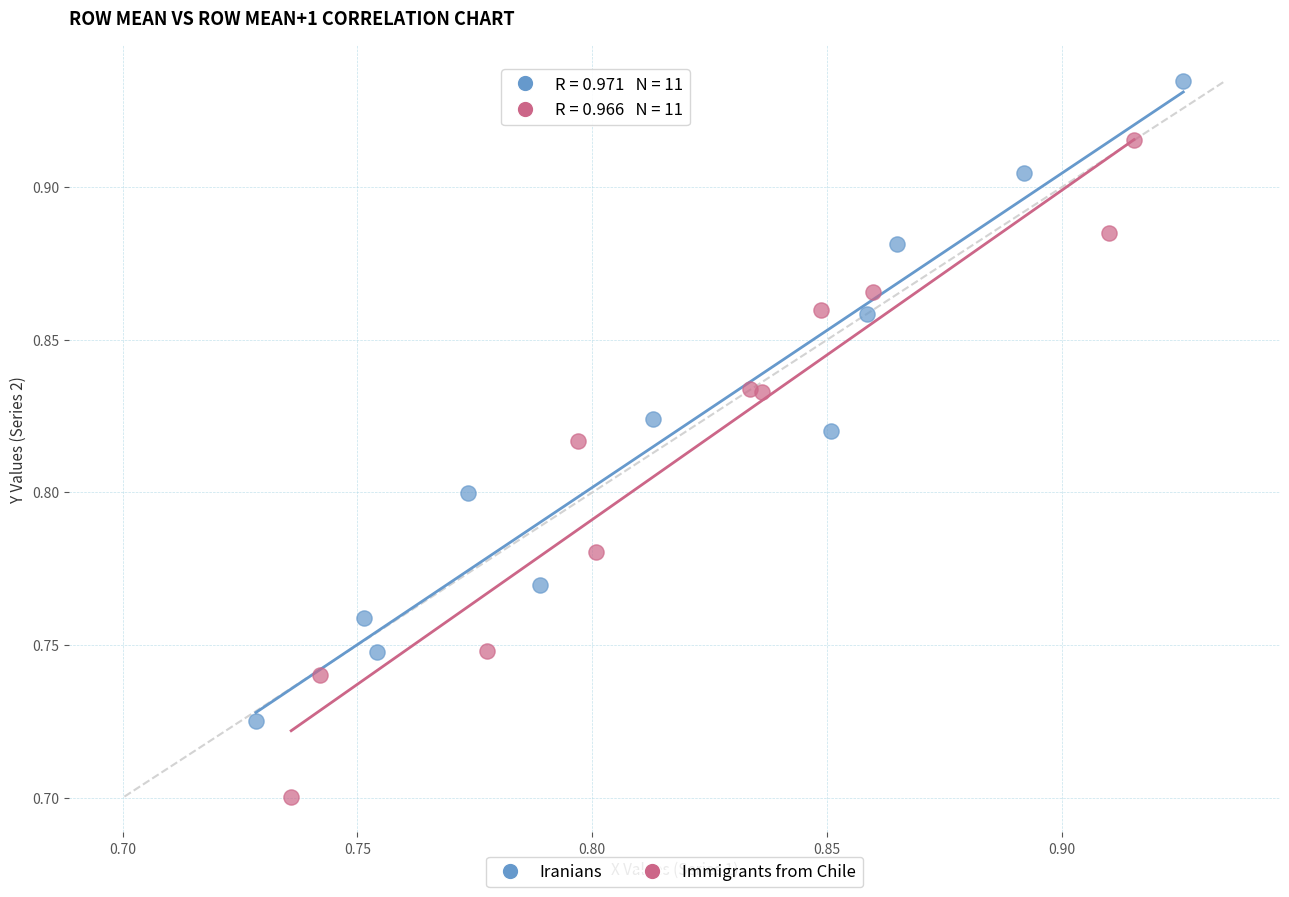

Which series contains the lowest Y value?

Immigrants from Chile